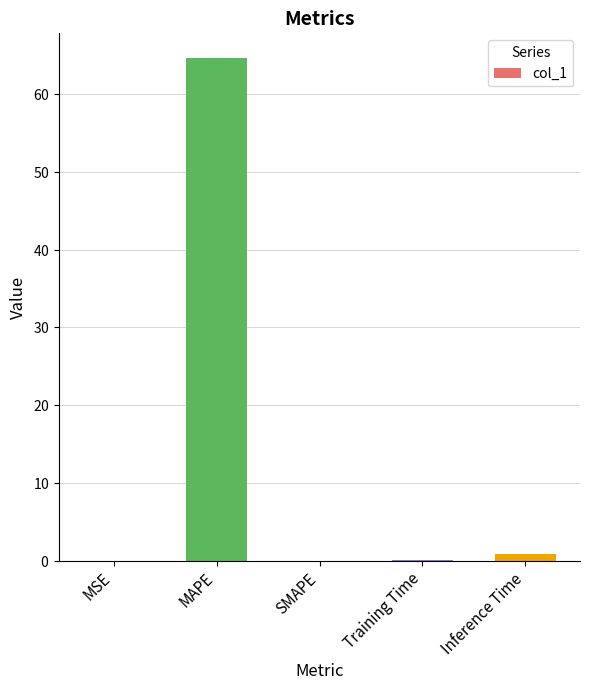

Rank the categories by value from highest to lowest.

MAPE, Inference Time, Training Time, MSE, SMAPE